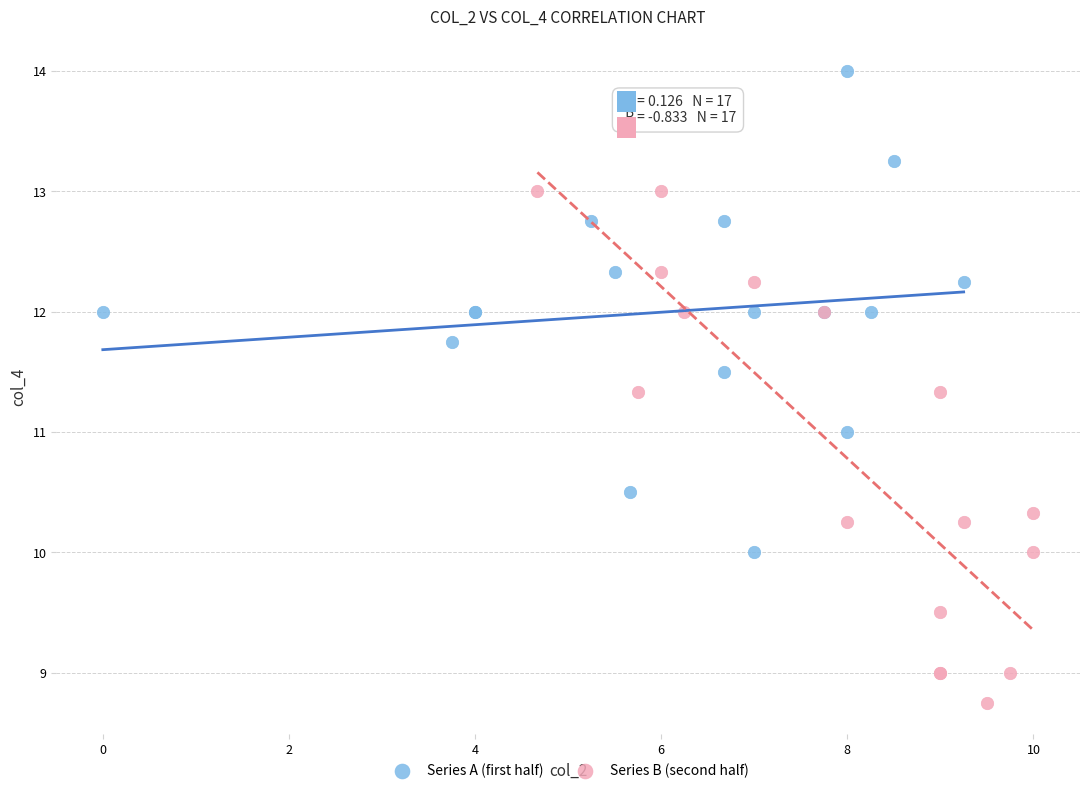

Which series reaches the minimum Y coordinate?

Series B (second half)